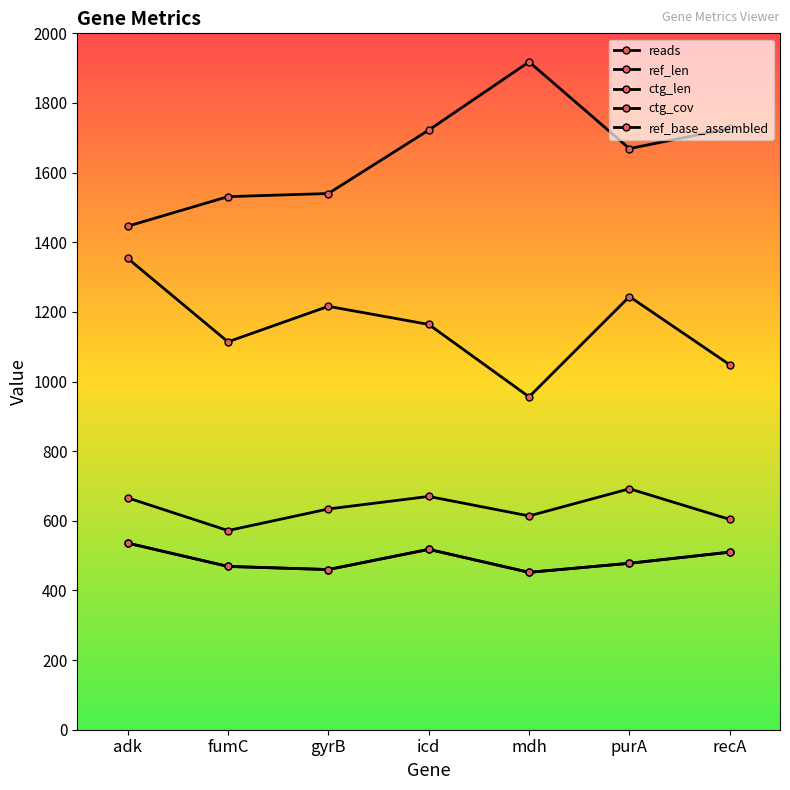

True or false: ctg_len and ctg_cov intersect in this chart.

False